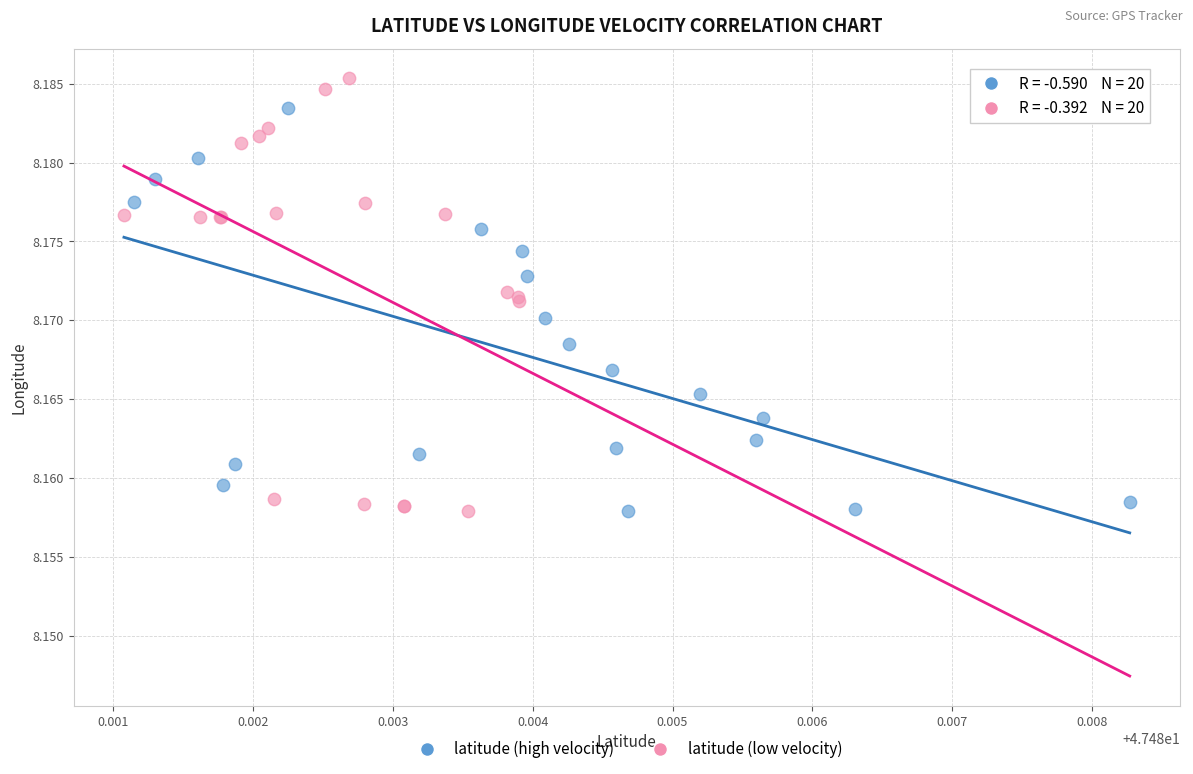

Which series has the largest Y range (max minus min)?

latitude (low velocity)